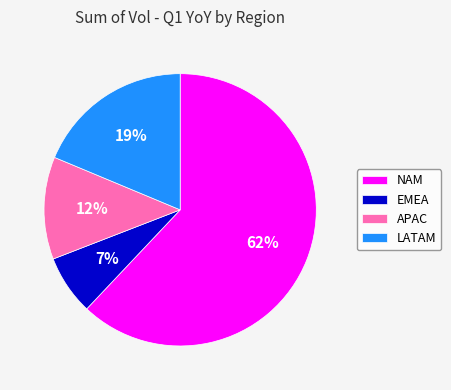

To the nearest percent, what is the difference between the largest and smallest slice percentages?

55%